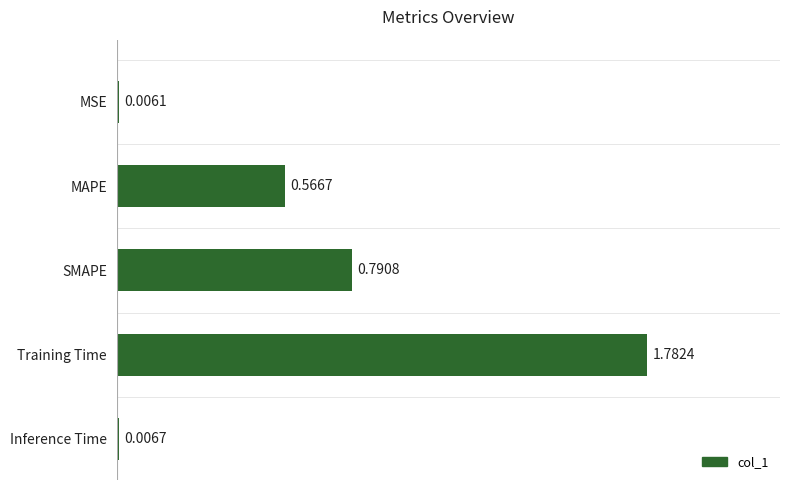

At which category does the chart reach its peak across all series?

Training Time